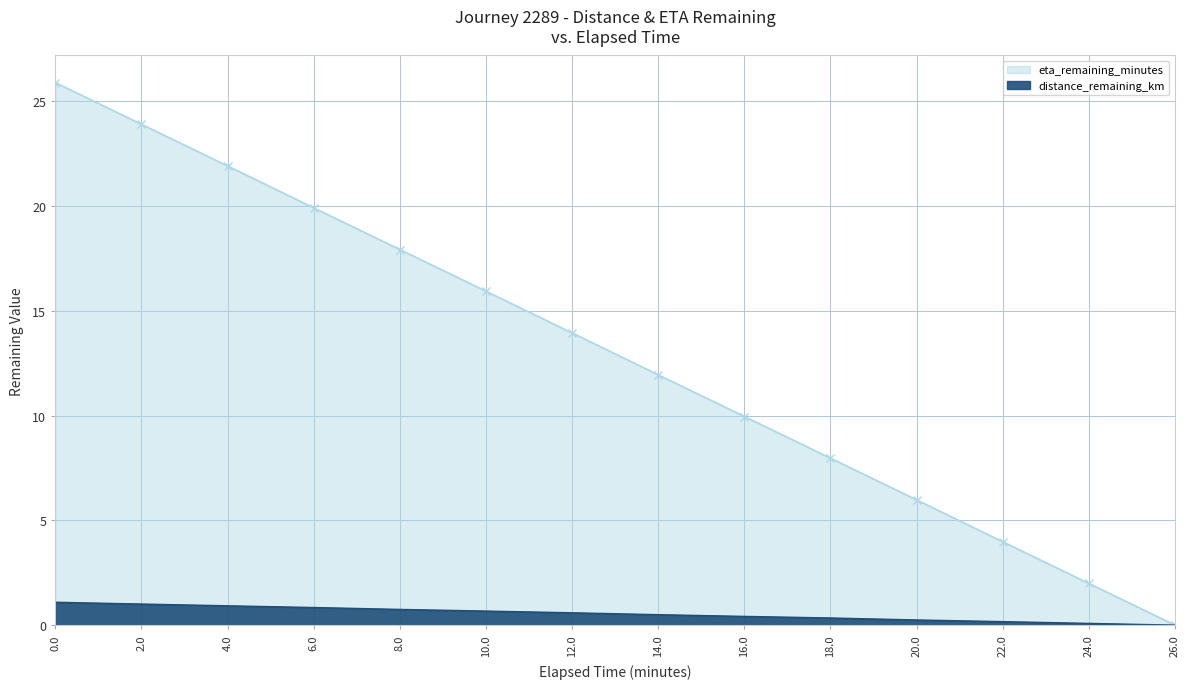

Reading left to right, list all the values displayed in this chart.

distance_remaining_km: 0.0=1.1	2.0=1.0	4.0=0.9	6.0=0.8	8.0=0.8	10.0=0.7	12.0=0.6	14.0=0.5	16.0=0.4	18.0=0.3	20.0=0.2	22.0=0.2	24.0=0.1	26.0=0.0
eta_remaining_minutes: 0.0=25.9	2.0=23.9	4.0=21.9	6.0=19.9	8.0=17.9	10.0=15.9	12.0=13.9	14.0=11.9	16.0=10.0	18.0=8.0	20.0=6.0	22.0=4.0	24.0=2.0	26.0=0.0